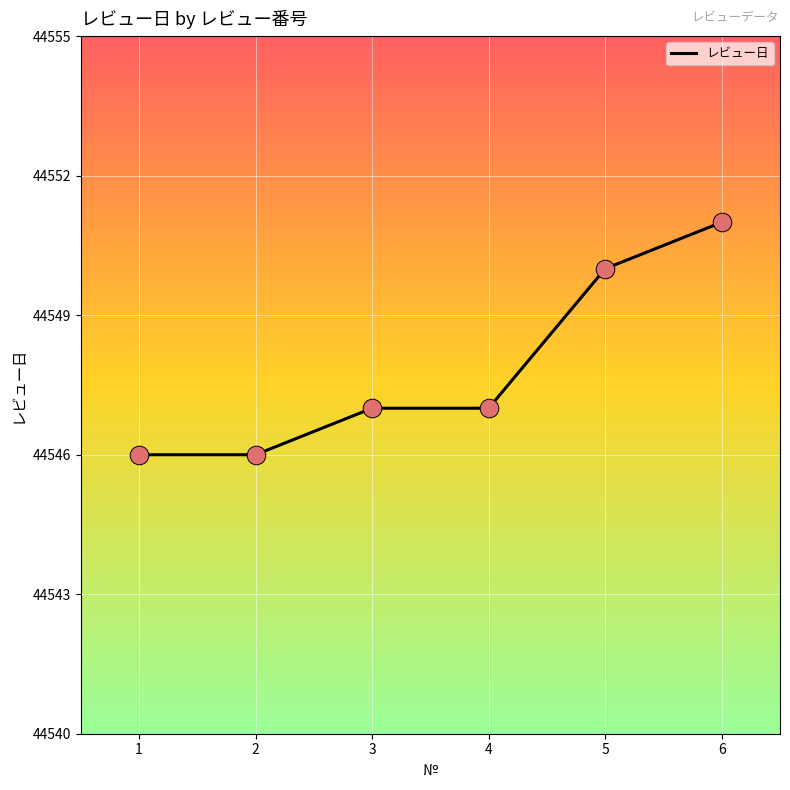

What is the ratio of the value at 5 to the value at 2?

1.0